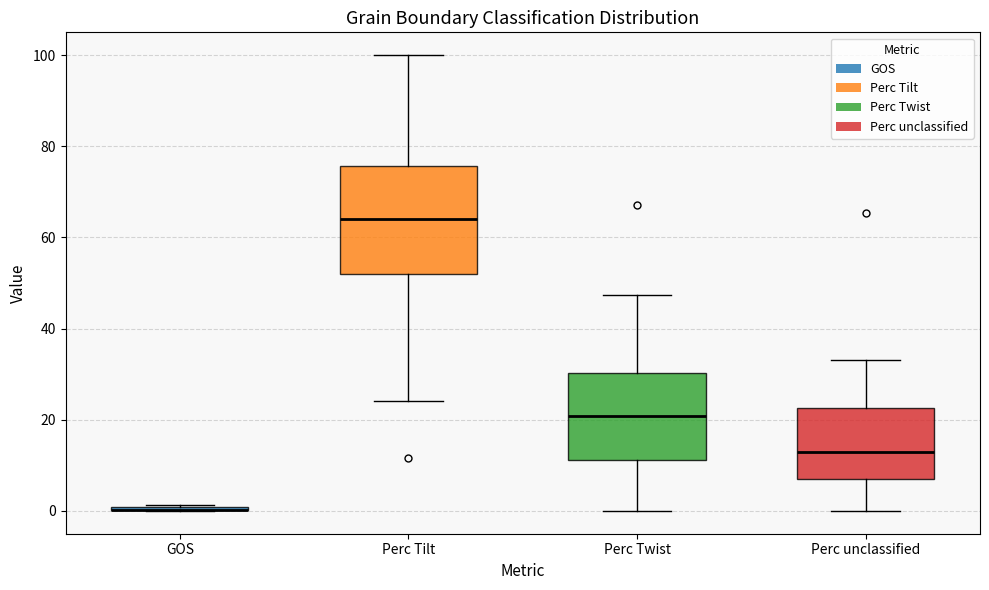

Reading left to right, transcribe this box plot: for each box, give where its median line is, the range the box spans, and where its two whiskers end, as read against the y-axis. The values are not printed on the chart, so give them approximately, as read against the axis.

GOS: box collapsed to a line at 0, whiskers 0 to 2
Perc Tilt: median 64, box 52 to 76, whiskers 24 to 100
Perc Twist: median 20, box 12 to 30, whiskers 0 to 48
Perc unclassified: median 12, box 6 to 22, whiskers 0 to 34